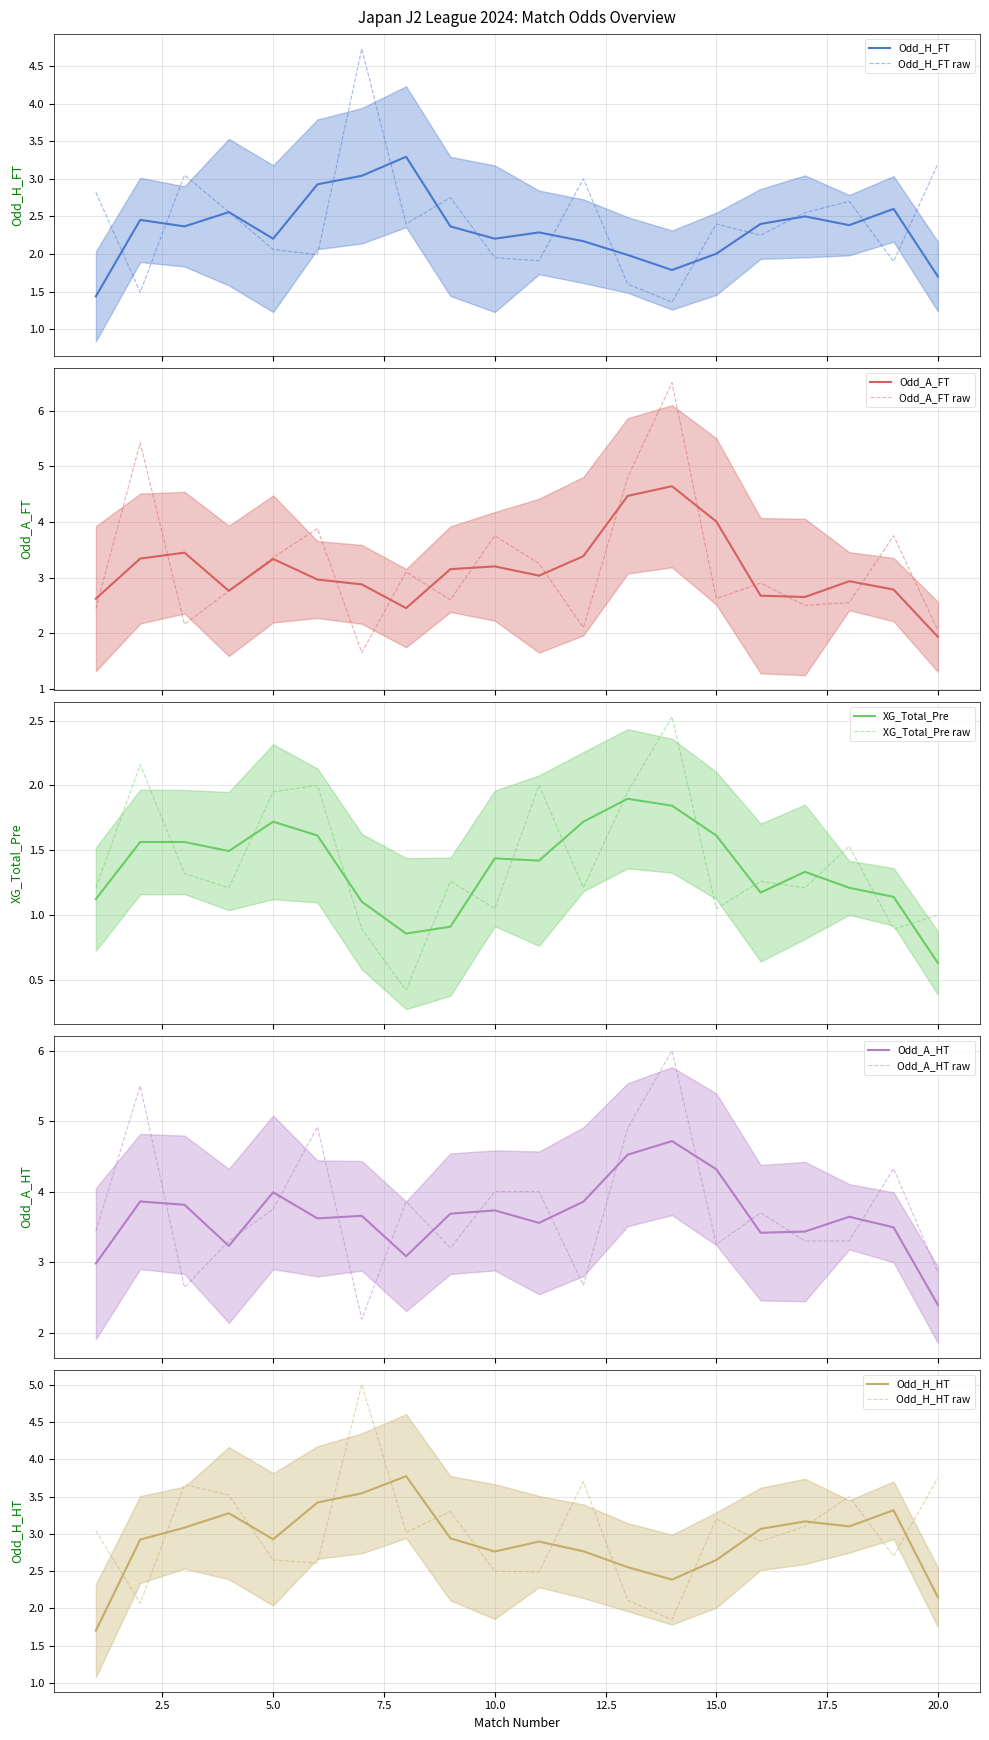

Reading left to right, what are all the values shown in this chart?

Odd_H_FT: 1=2.8	2=1.5	3=3.0	4=2.6	5=2.1	6=2.0	7=4.7	8=2.4	9=2.8	10=1.9	11=1.9	12=3.0	13=1.6	14=1.4	15=2.4	16=2.2	17=2.5	18=2.7	19=1.9	20=3.2
Odd_A_FT: 1=2.4	2=5.4	3=2.2	4=2.8	5=3.4	6=3.9	7=1.6	8=3.1	9=2.6	10=3.8	11=3.2	12=2.1	13=4.8	14=6.5	15=2.6	16=2.9	17=2.5	18=2.5	19=3.8	20=2.0
XG_Total_Pre: 1=1.2	2=2.2	3=1.3	4=1.2	5=1.9	6=2.0	7=0.9	8=0.4	9=1.3	10=1.1	11=2.0	12=1.2	13=1.9	14=2.5	15=1.1	16=1.3	17=1.2	18=1.5	19=0.9	20=1.0
Odd_A_HT: 1=3.4	2=5.5	3=2.6	4=3.3	5=3.8	6=4.9	7=2.2	8=3.9	9=3.2	10=4.0	11=4.0	12=2.7	13=4.9	14=6.0	15=3.2	16=3.7	17=3.3	18=3.3	19=4.3	20=2.9
Odd_H_HT: 1=3.0	2=2.1	3=3.7	4=3.5	5=2.6	6=2.6	7=5.0	8=3.0	9=3.3	10=2.5	11=2.5	12=3.7	13=2.1	14=1.9	15=3.2	16=2.9	17=3.1	18=3.5	19=2.7	20=3.8